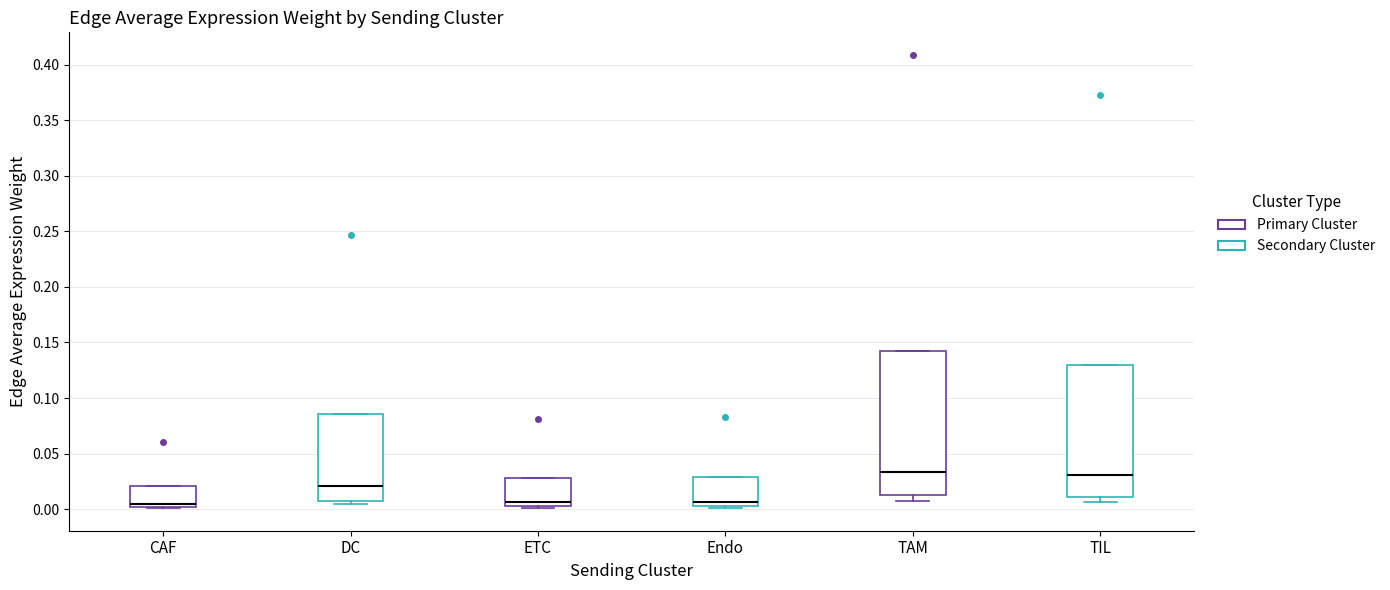

Reading left to right, transcribe this box plot: for each box, give where its median line is, the range the box spans, and where its two whiskers end, as read against the y-axis. The values are not printed on the chart, so give them approximately, as read against the axis.

CAF: median 0.005, box 0.000 to 0.020, whiskers 0.000 to 0.020
DC: median 0.020, box 0.010 to 0.085, whiskers 0.005 to 0.085
ETC: median 0.005, box 0.000 to 0.030, whiskers 0.000 to 0.030
Endo: median 0.005 (just above the box's lower edge), box 0.005 to 0.030, whiskers 0.000 to 0.030
TAM: median 0.035, box 0.015 to 0.140, whiskers 0.005 to 0.140
TIL: median 0.030, box 0.010 to 0.130, whiskers 0.005 to 0.130